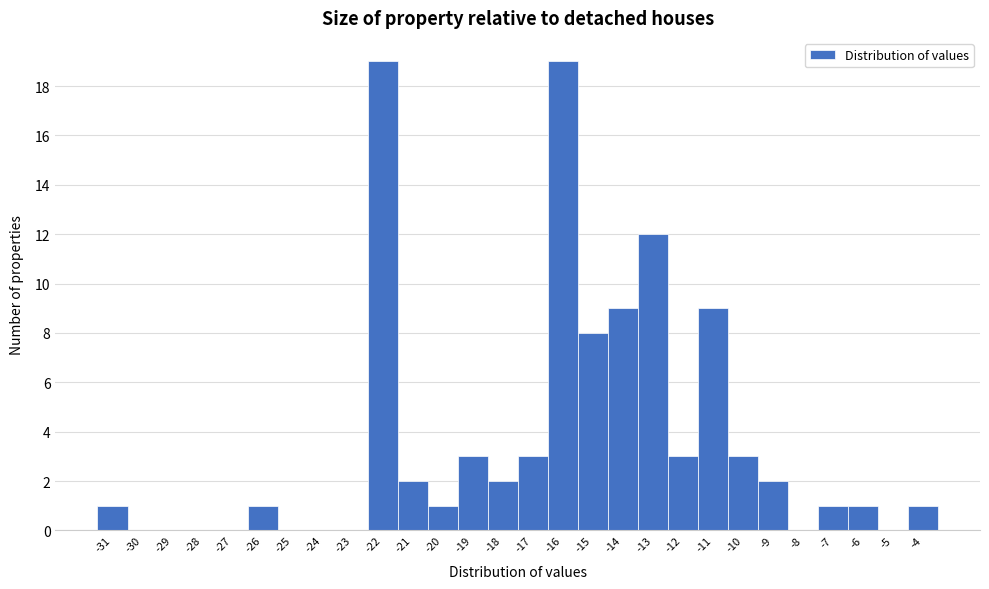

What is the height of the bar covering -11.5 to -10.5 on the x-axis? The values are not printed on the chart, so give them approximately, as read against the axis.

9